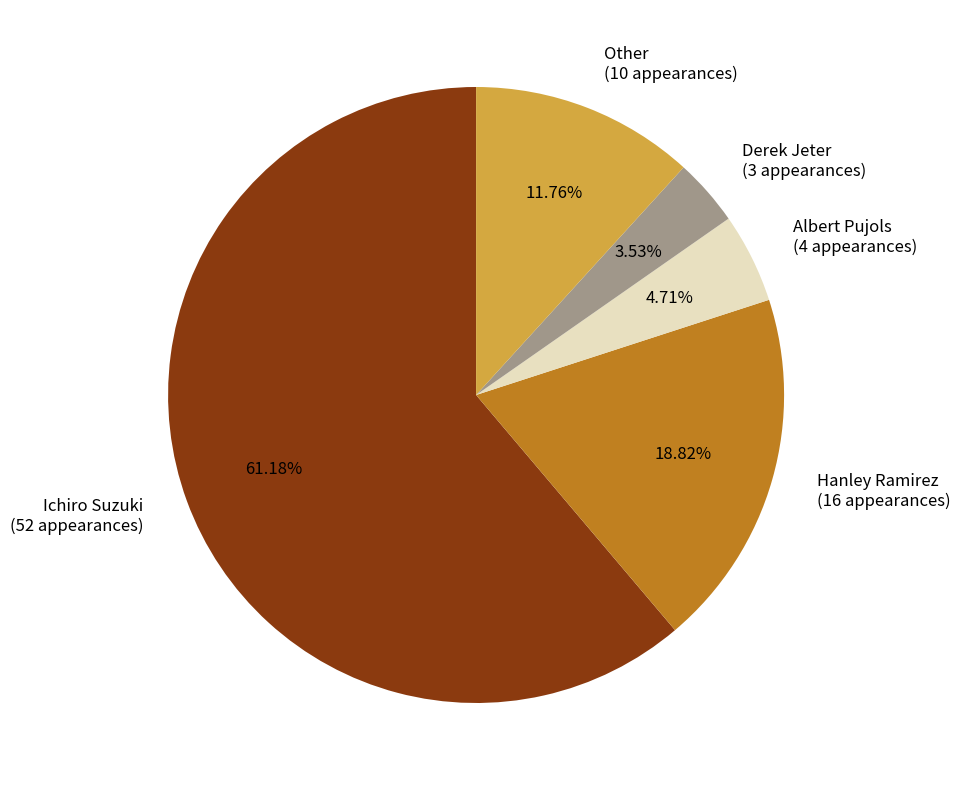

How many slices are in this pie chart?

5